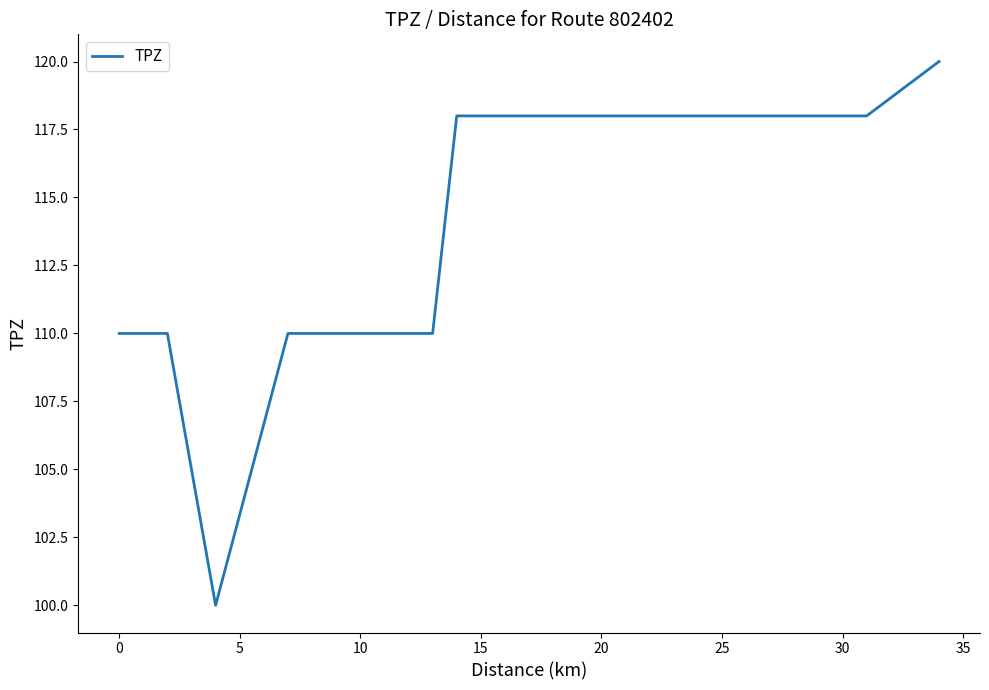

Reading left to right, extract all data points from this chart.

110	110	100	110	110	110	110	110	118	118	118	118	118	118	118	118	118	118	118	118	118	118	118	118	120